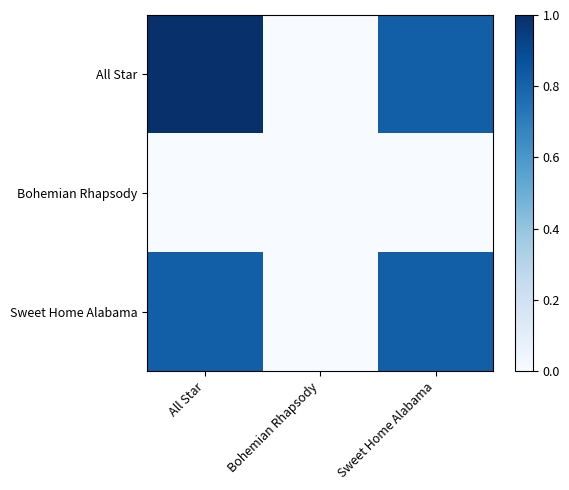

Which category has the lowest value across all series?

Bohemian Rhapsody